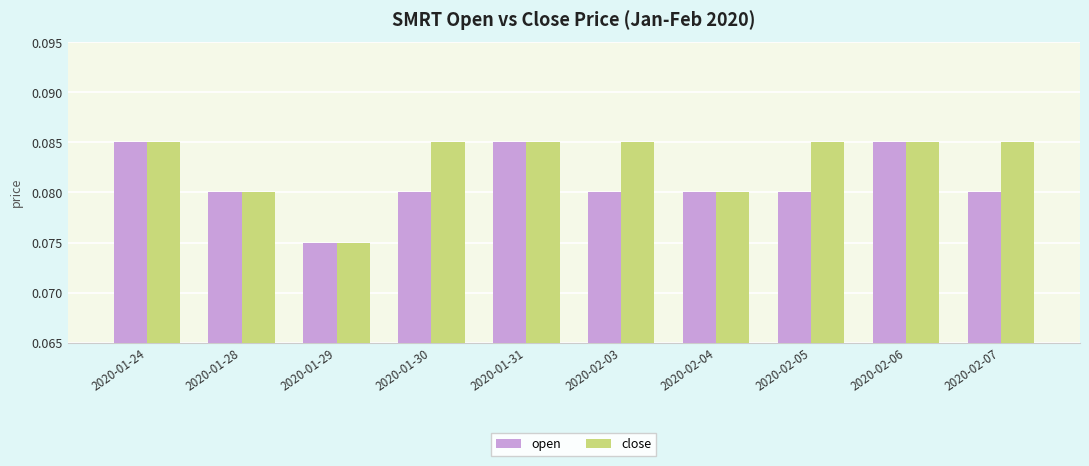

Is the value of close at 2020-02-03 greater than the value of open at 2020-01-29?

Yes